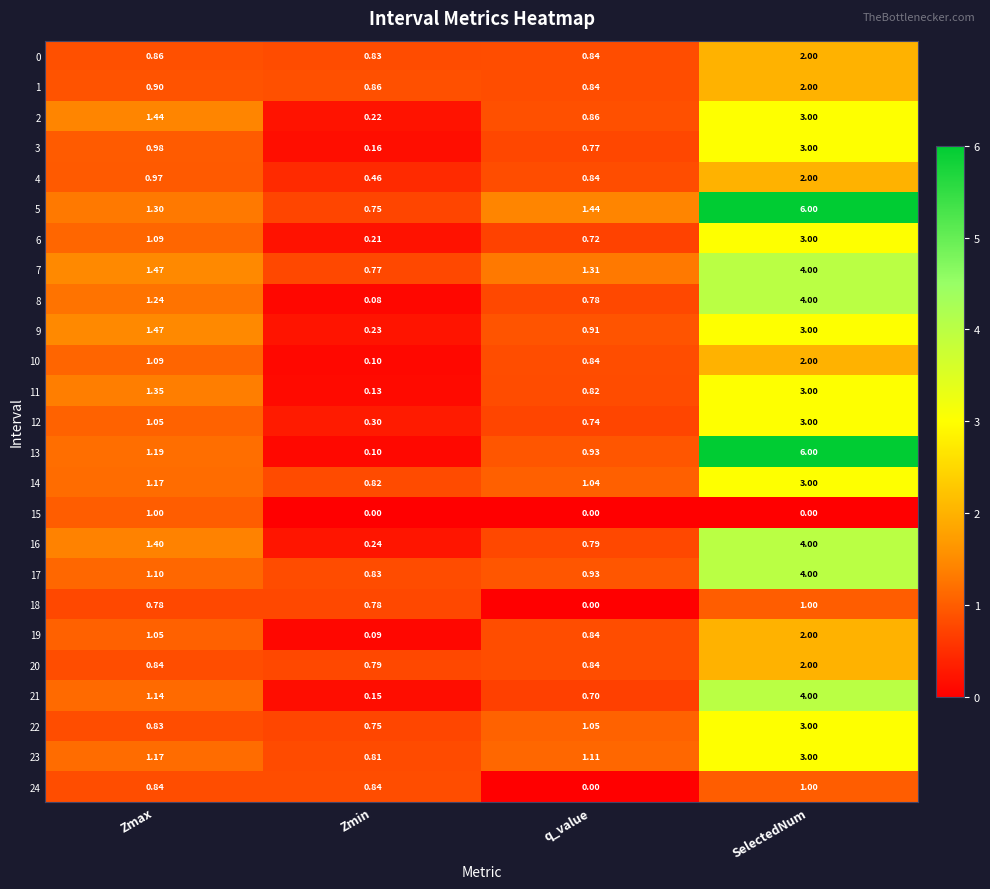

List the labels in order of 21 value, smallest first.

Zmin, q_value, Zmax, SelectedNum